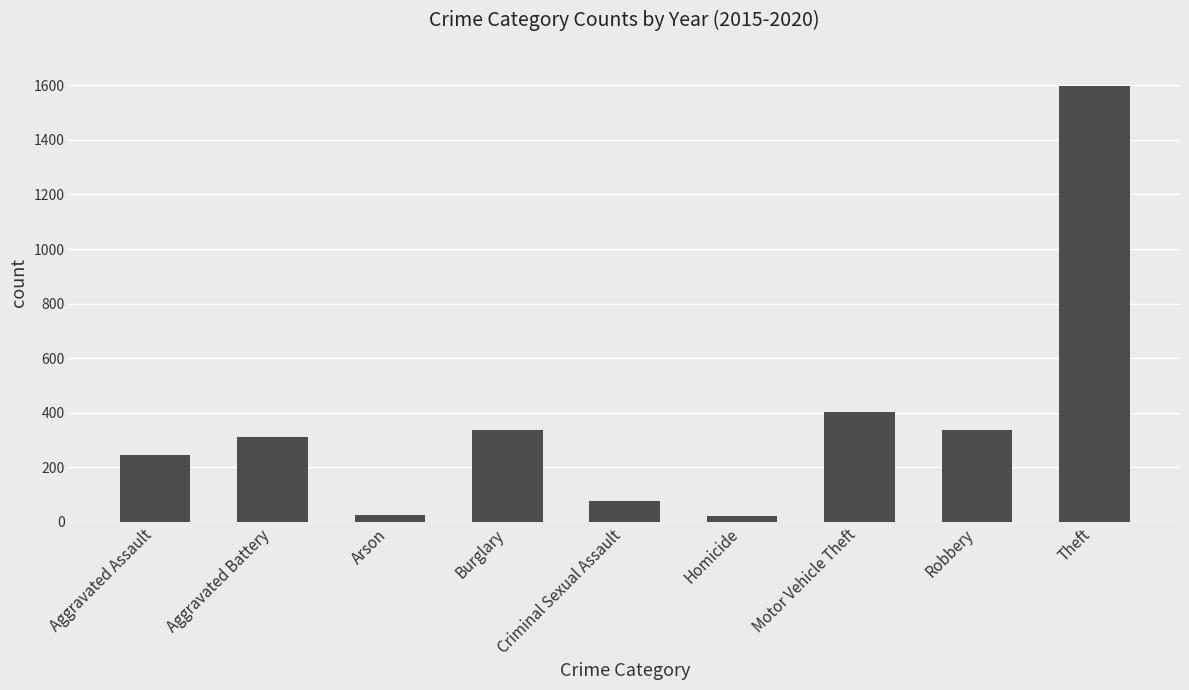

At which category does the chart reach its peak across all series?

Theft